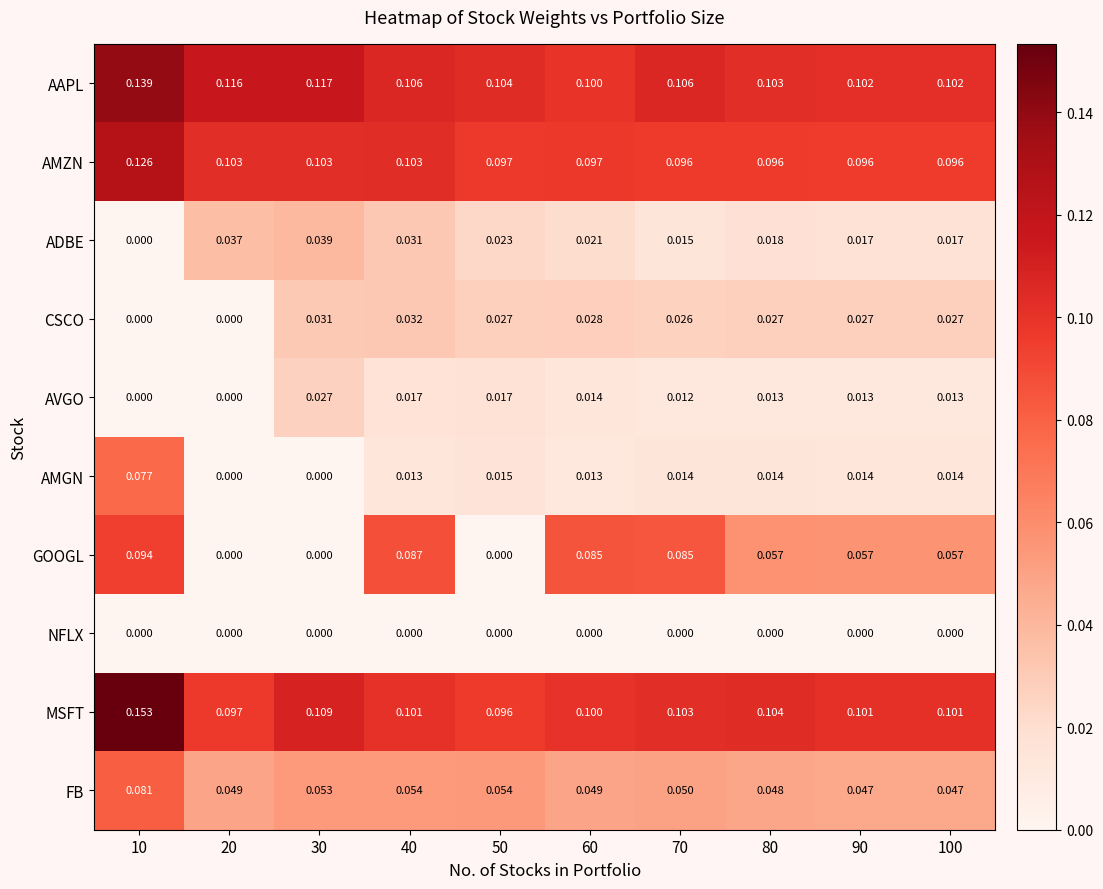

Which series has the largest total across all categories?

AAPL